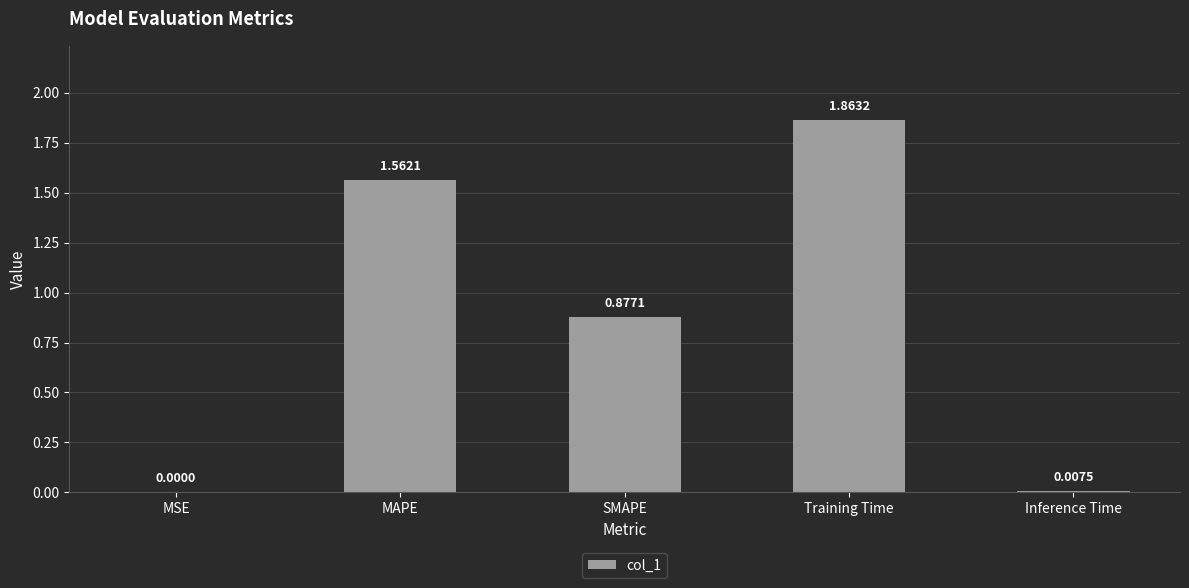

Which label corresponds to the largest value in the chart?

Training Time